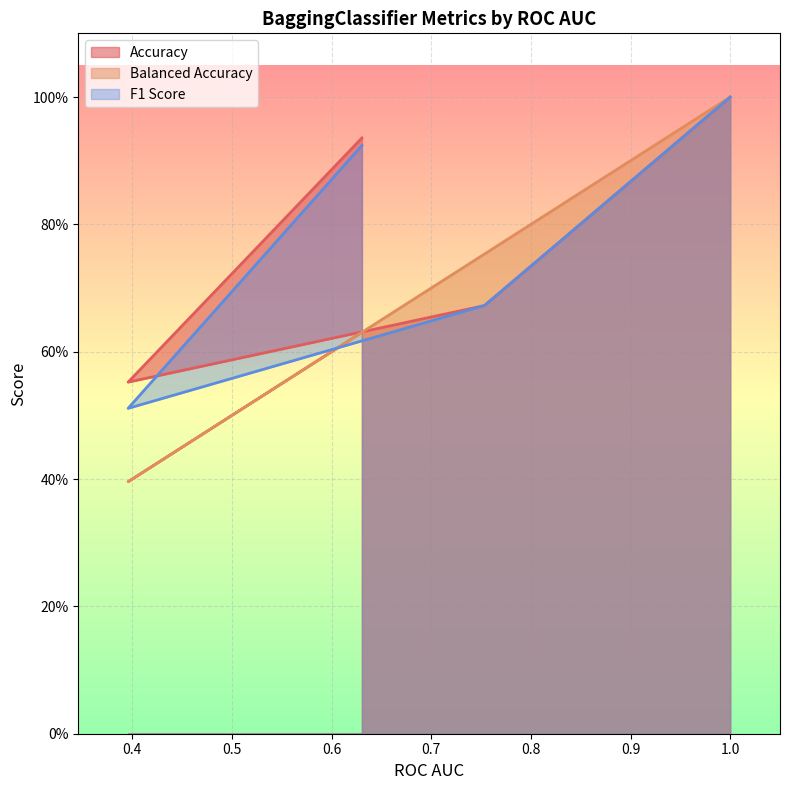

Which series has the widest spread of values?

Balanced Accuracy